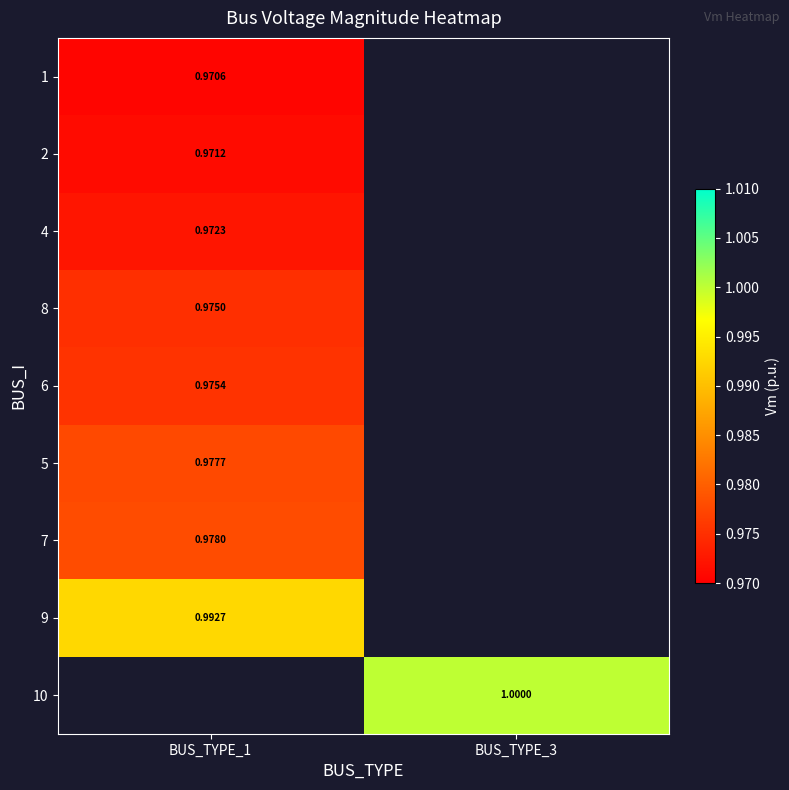

True or false: 1 has a value of 1.0 at BUS_TYPE_1.

True